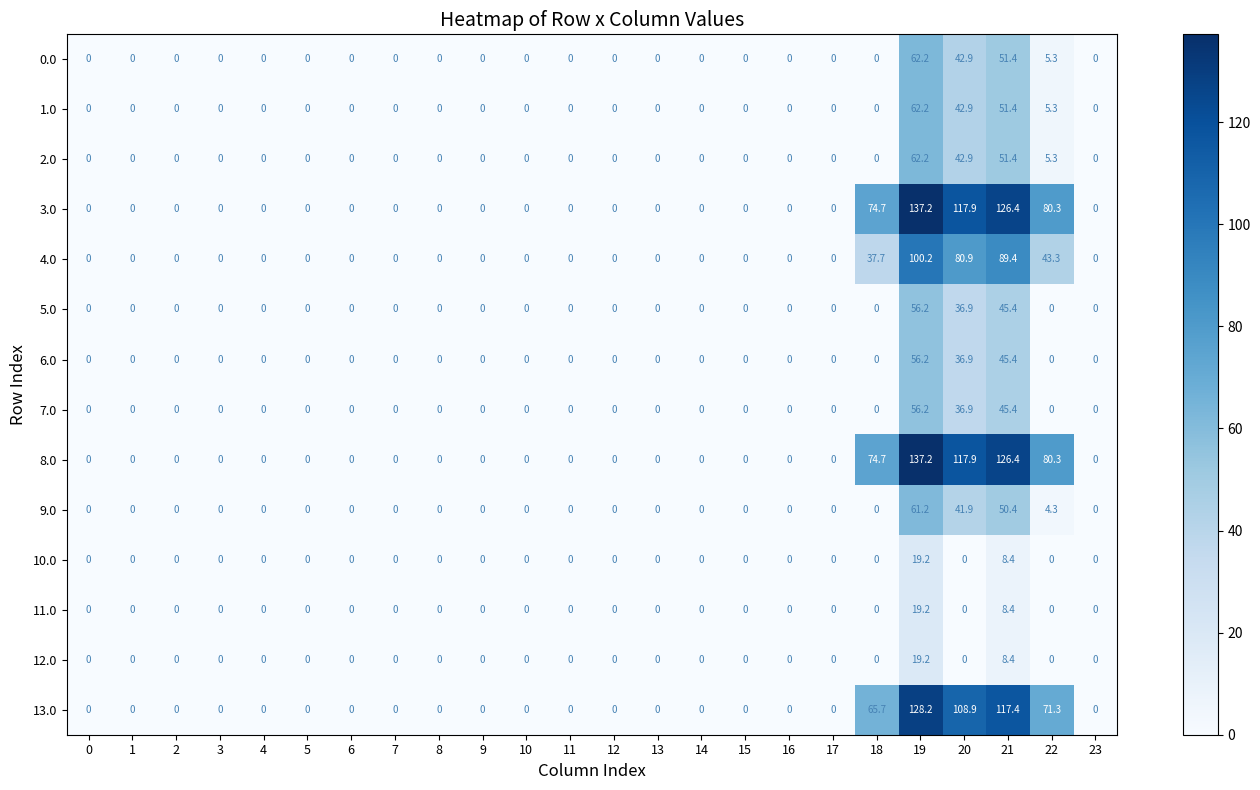

The 9.0 series shows 0.0 at 2. True or false?

True